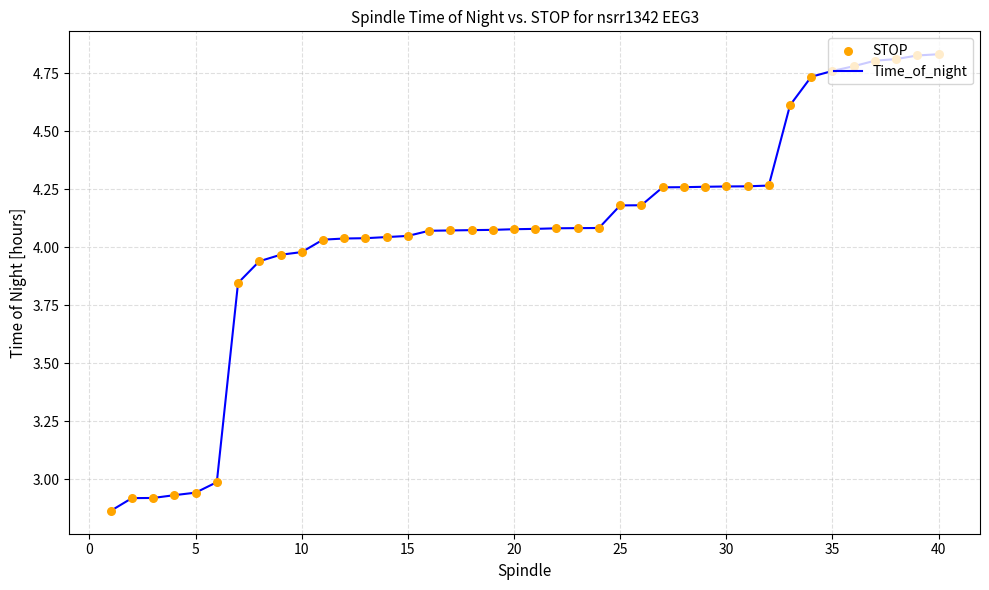

The Time_of_night series shows 2.5 at 35. True or false?

False